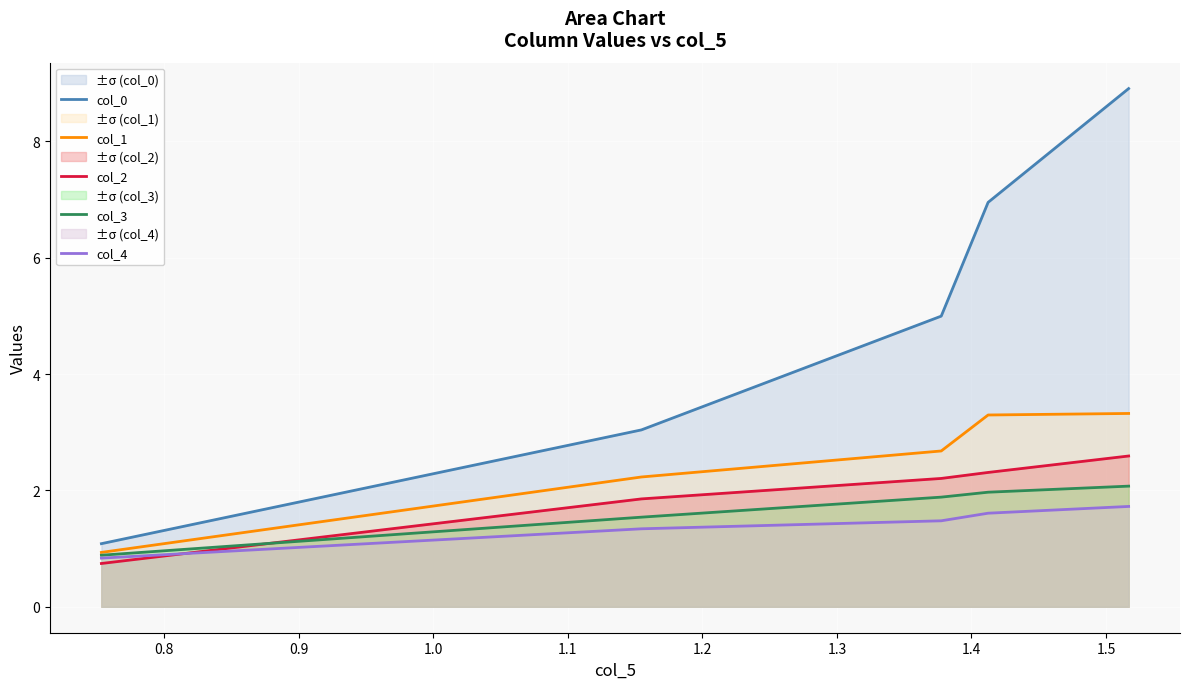

Which series has the widest spread of values?

col_0